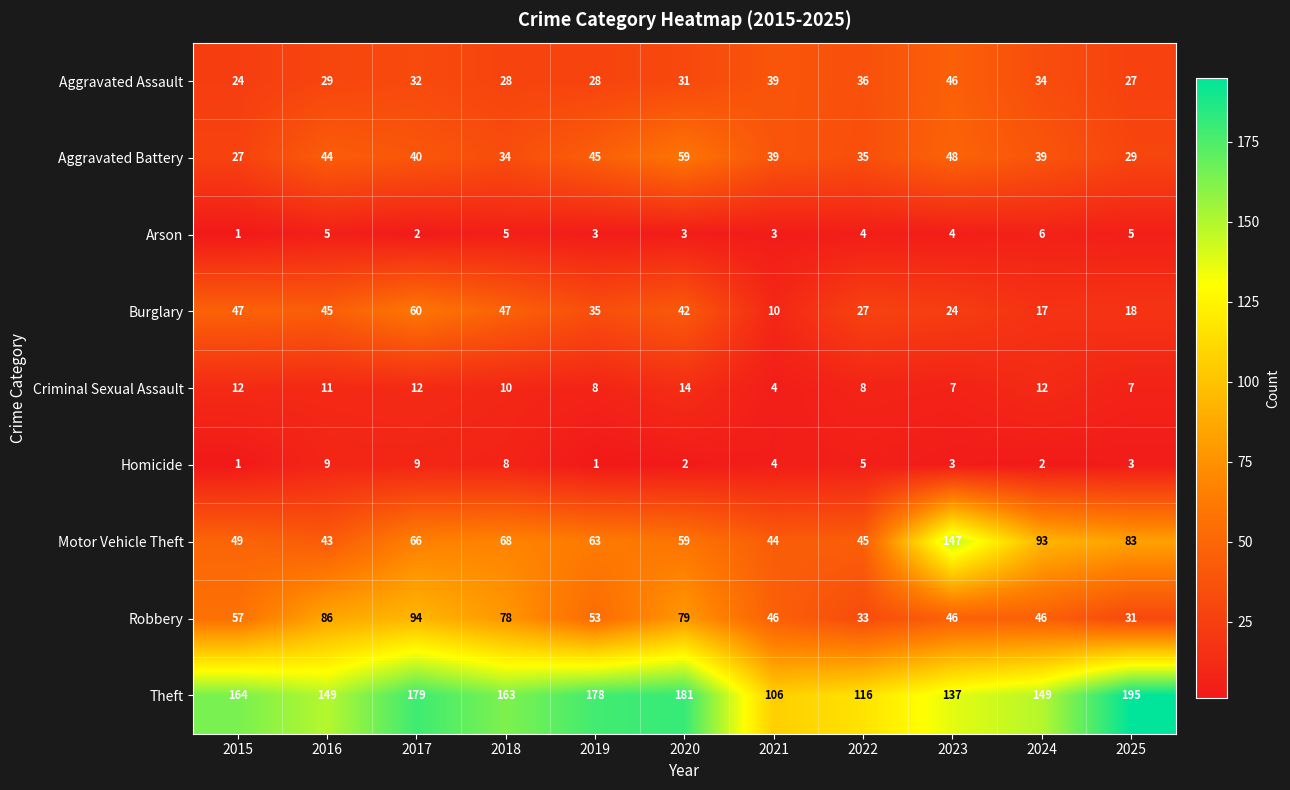

The Motor Vehicle Theft series shows 66 at 2015. True or false?

False